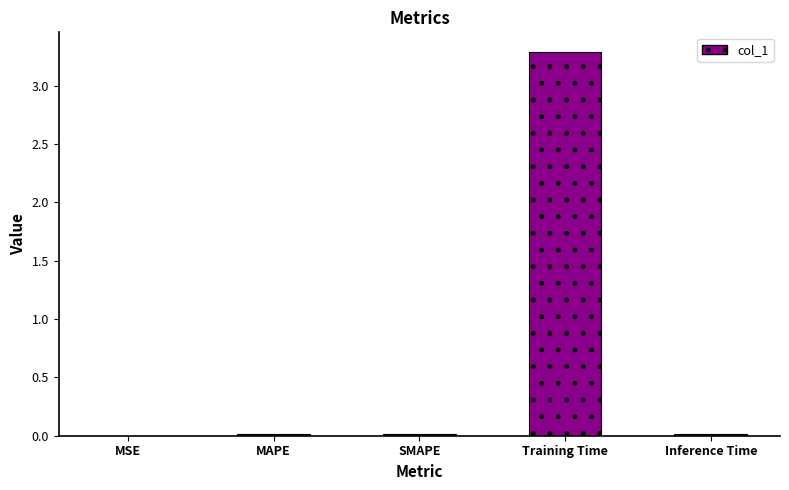

Is it true that the value at MSE is 0.0?

True